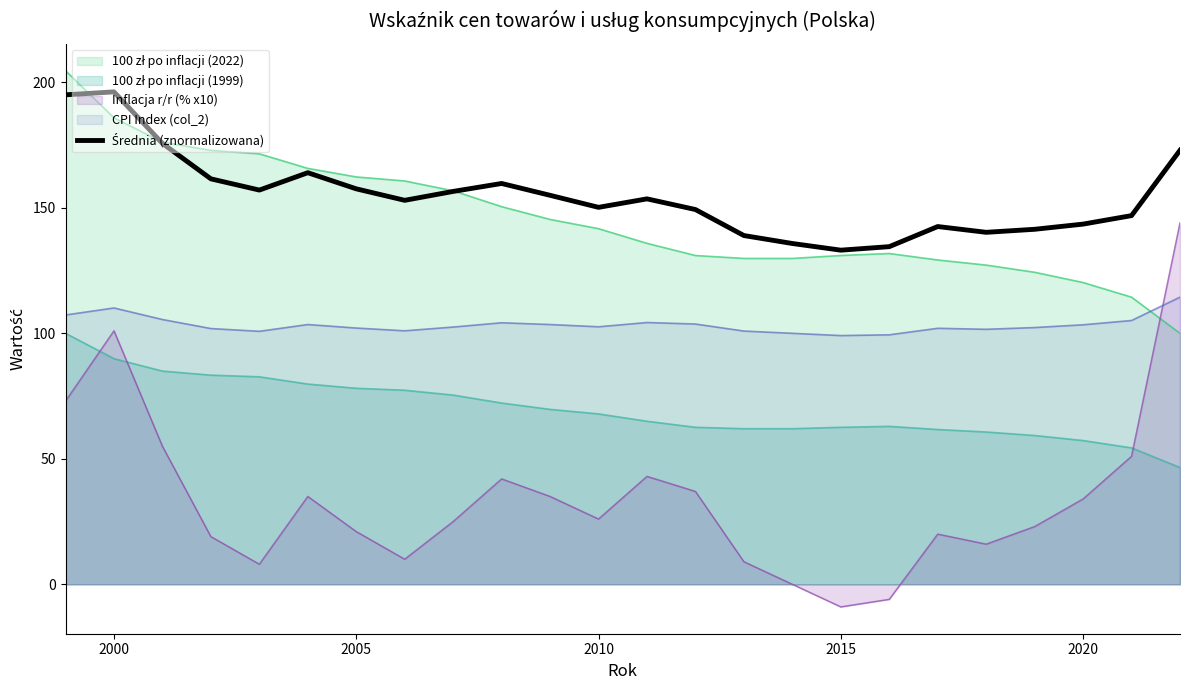

What is the minimum value shown in the chart?

-9.0